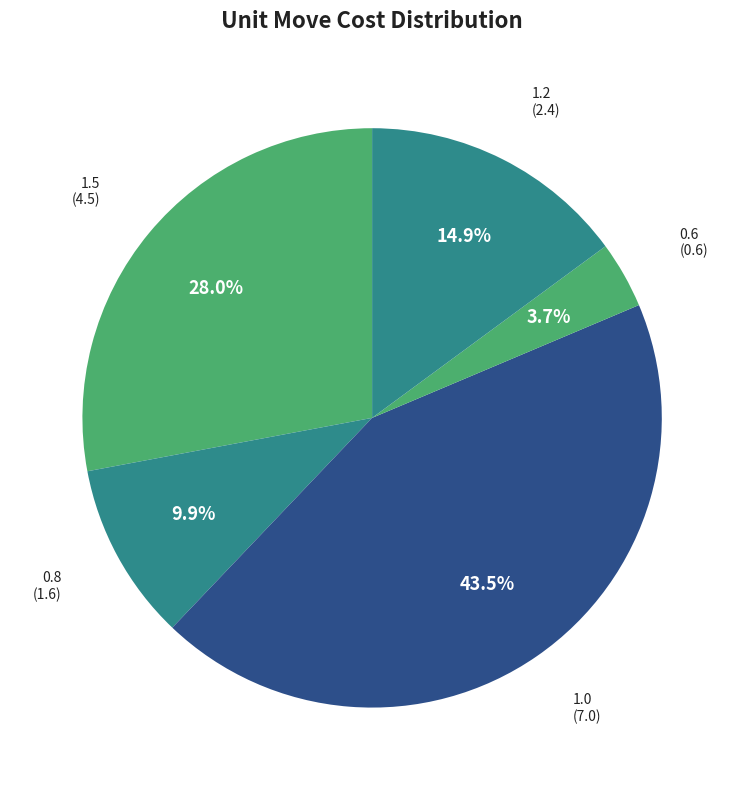

How many segments does this pie chart have?

5